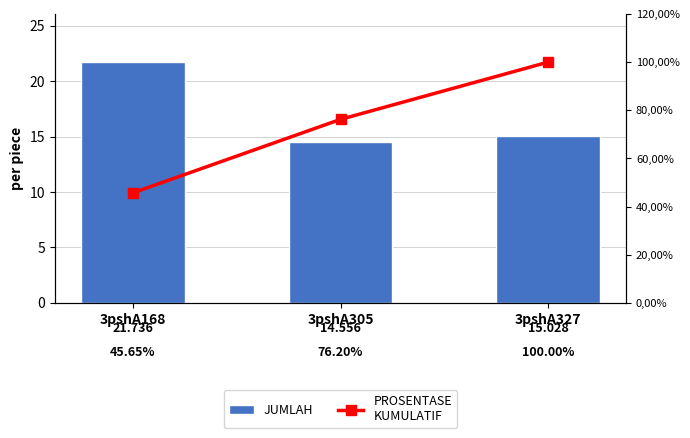

At which label does JUMLAH reach its peak?

3pshA168